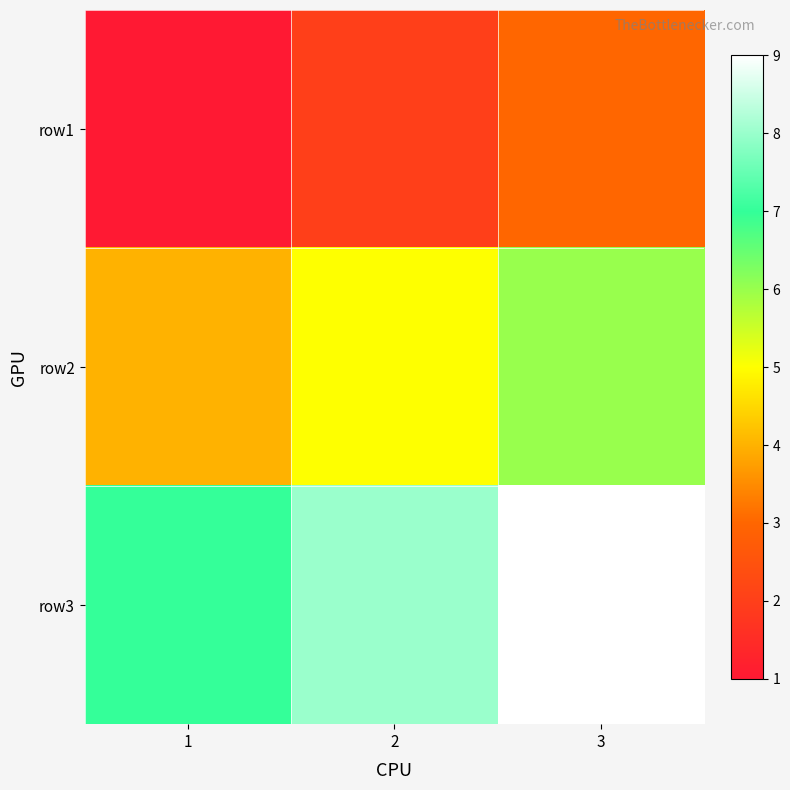

Reading left to right, what are all the values shown in this chart?

row1: 1=1	2=2	3=3
row2: 1=4	2=5	3=6
row3: 1=7	2=8	3=9